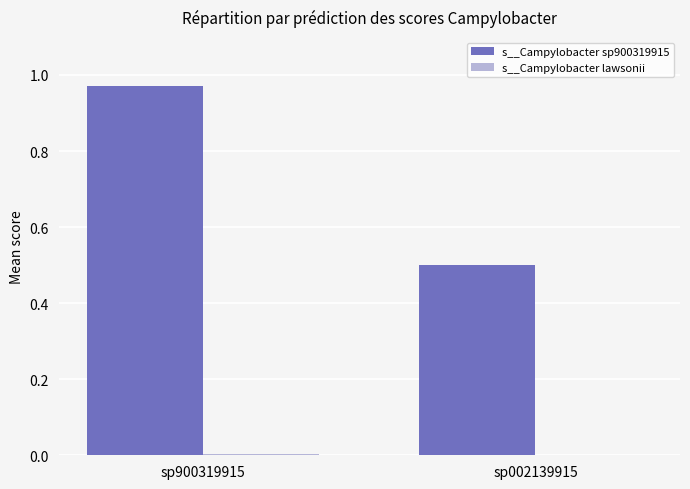

The s__Campylobacter sp900319915 series shows 0.5 at sp002139915. True or false?

True